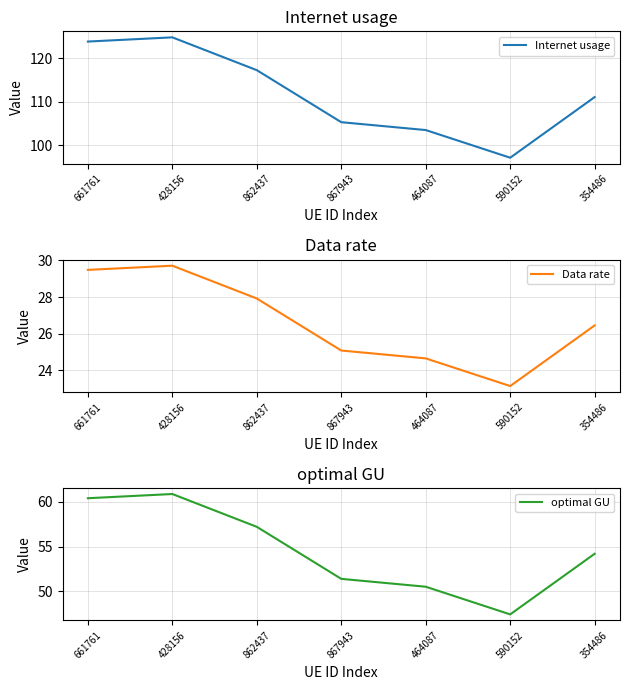

Reading left to right, list all the values displayed in this chart.

Internet usage: 123.8	124.8	117.3	105.3	103.5	97.2	111.1
Data rate: 29.5	29.7	27.9	25.1	24.6	23.1	26.4
optimal GU: 60.4	60.9	57.2	51.4	50.5	47.4	54.2